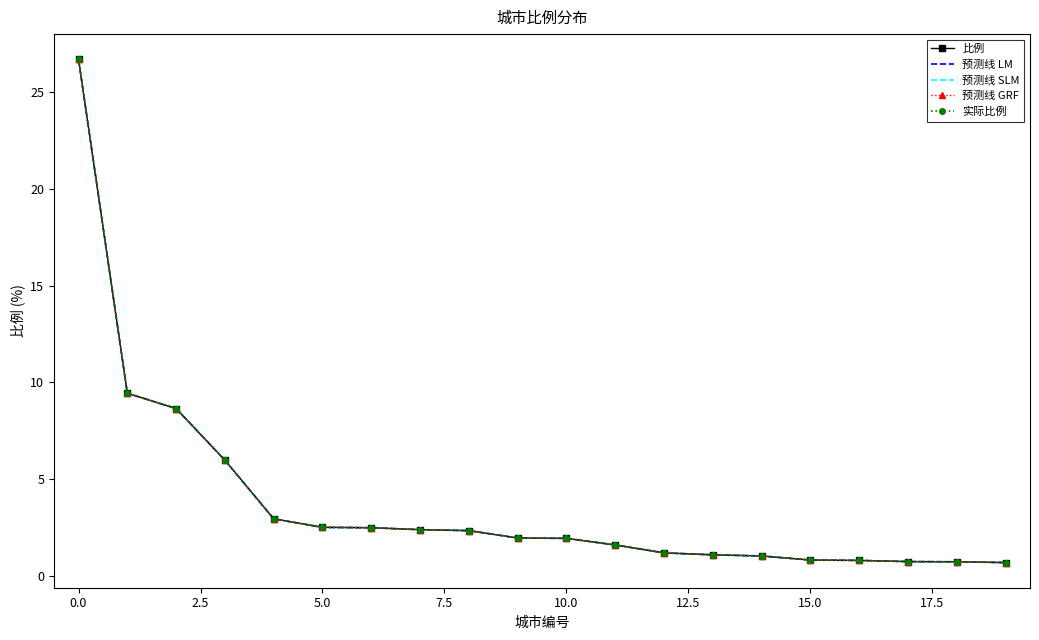

Reading right to left, extract all data points from this chart.

比例: 0.7	0.7	0.7	0.8	0.8	1.0	1.1	1.2	1.6	1.9	2.0	2.3	2.4	2.5	2.5	3.0	6.0	8.7	9.4	26.7
预测线 LM: 0.7	0.7	0.7	0.8	0.8	1.0	1.1	1.2	1.6	1.9	2.0	2.3	2.4	2.5	2.5	3.0	6.0	8.7	9.4	26.7
预测线 SLM: 0.7	0.7	0.7	0.8	0.8	1.0	1.1	1.2	1.6	1.9	2.0	2.3	2.4	2.5	2.5	3.0	6.0	8.7	9.4	26.7
预测线 GRF: 0.7	0.7	0.7	0.8	0.8	1.0	1.1	1.2	1.6	1.9	2.0	2.3	2.4	2.5	2.5	3.0	6.0	8.7	9.4	26.7
实际比例: 0.7	0.7	0.7	0.8	0.8	1.0	1.1	1.2	1.6	1.9	2.0	2.3	2.4	2.5	2.5	3.0	6.0	8.7	9.4	26.7